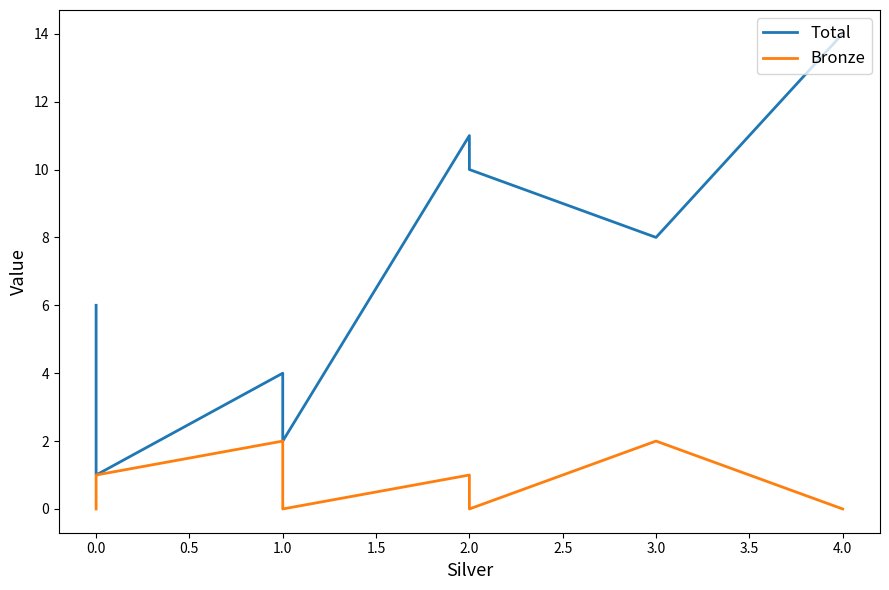

True or false: Total has a value of 2 at 1.0.

False